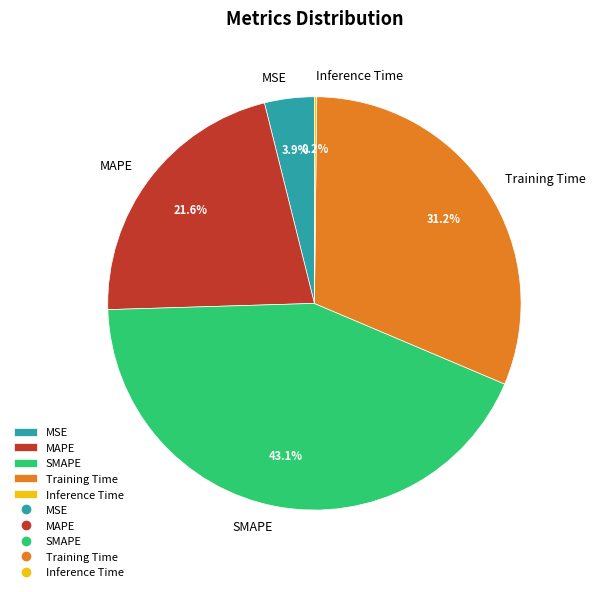

Which slice is the largest?

SMAPE